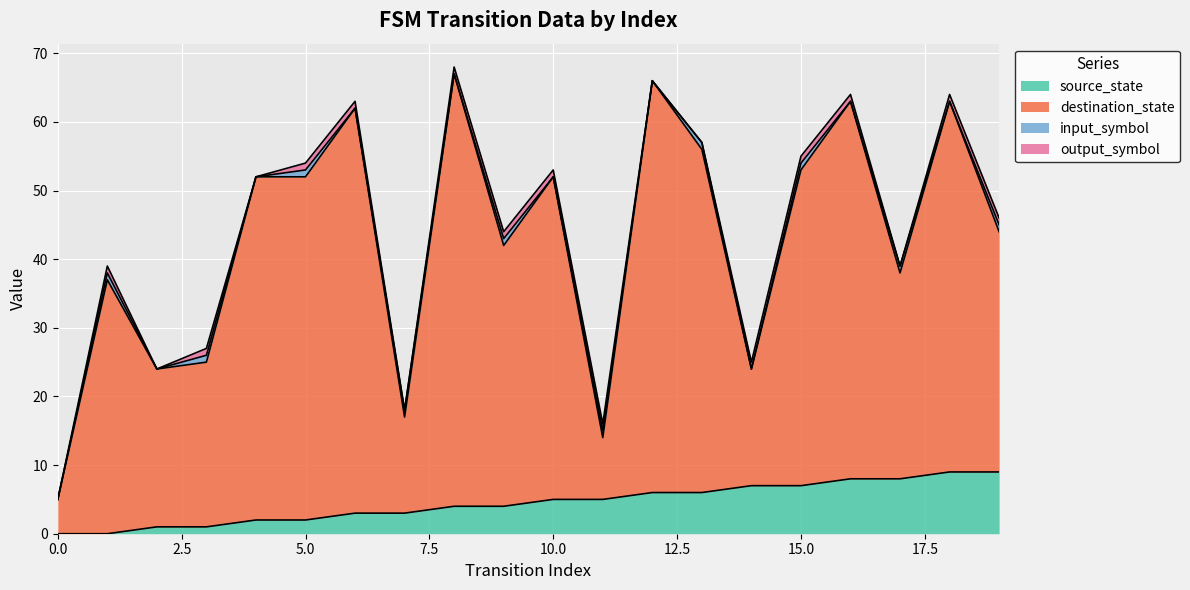

Which series has the largest total across all categories?

destination_state